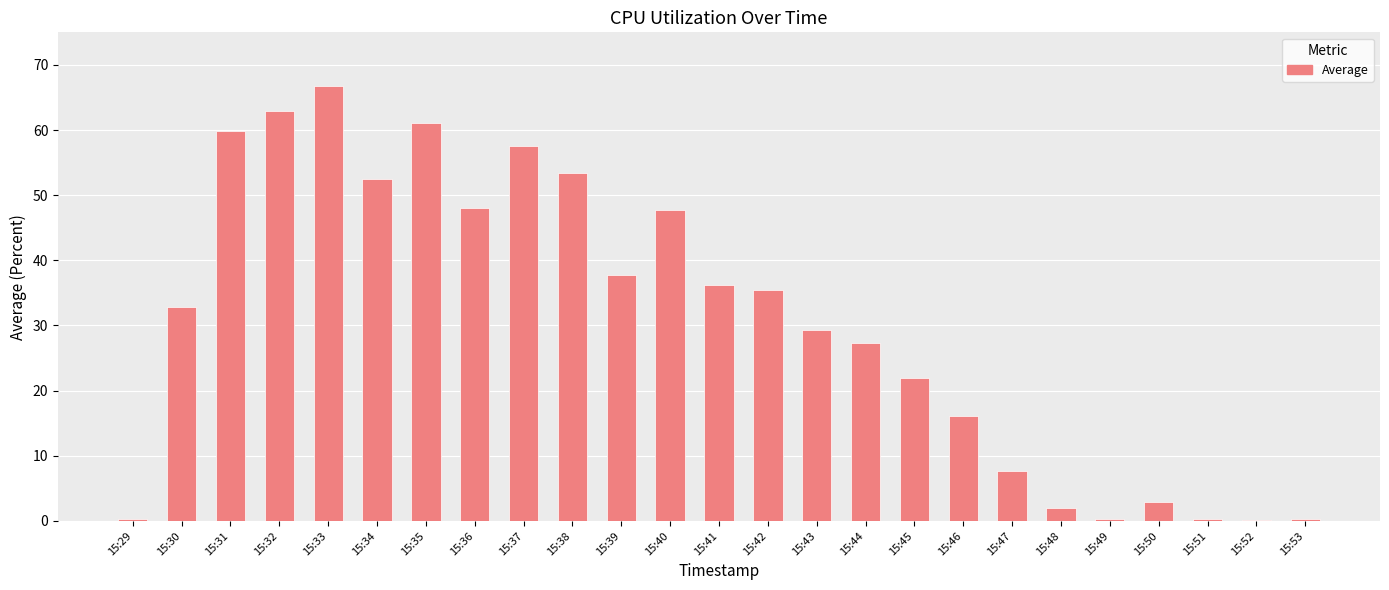

At which label does the data first exceed 32?

15:30